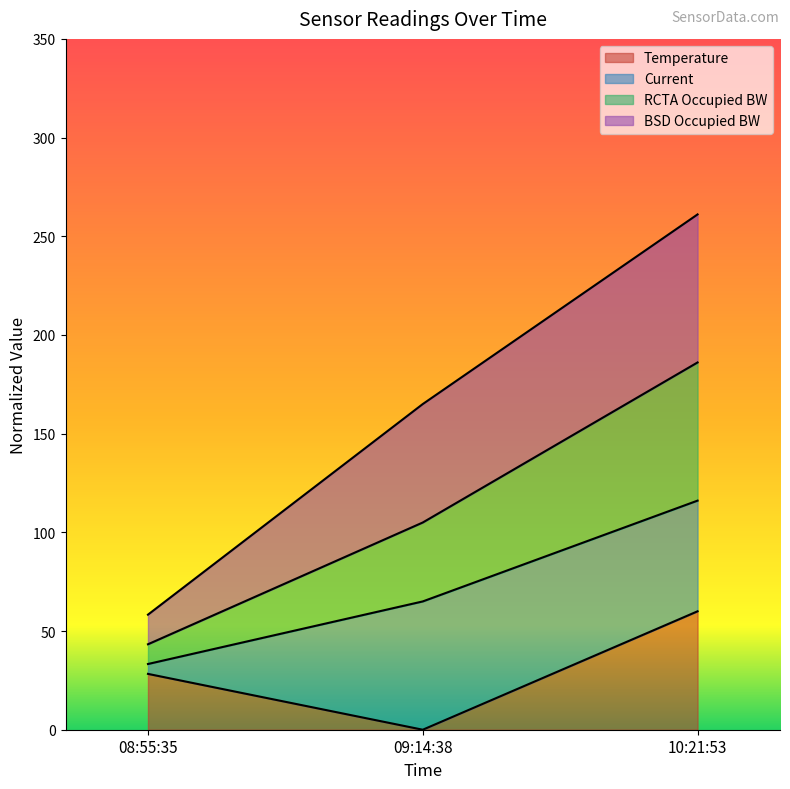

At which category does the chart reach its minimum across all series?

09:14:38